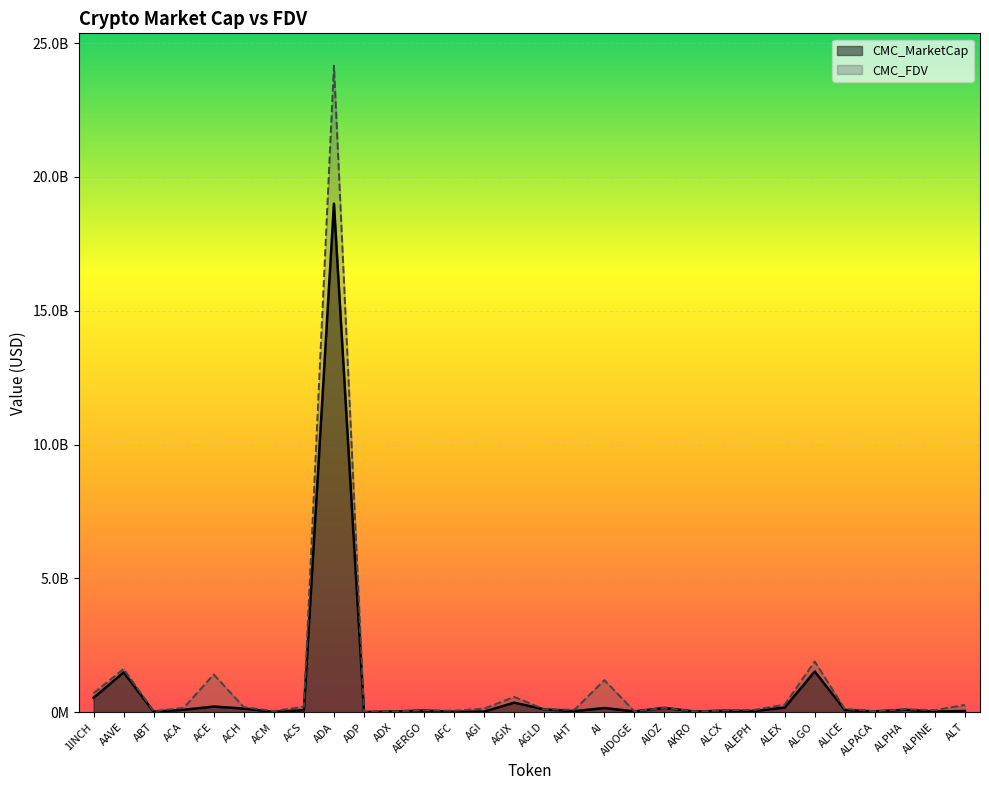

True or false: CMC_FDV has a value of 36871953.8 at ALPACA.

True